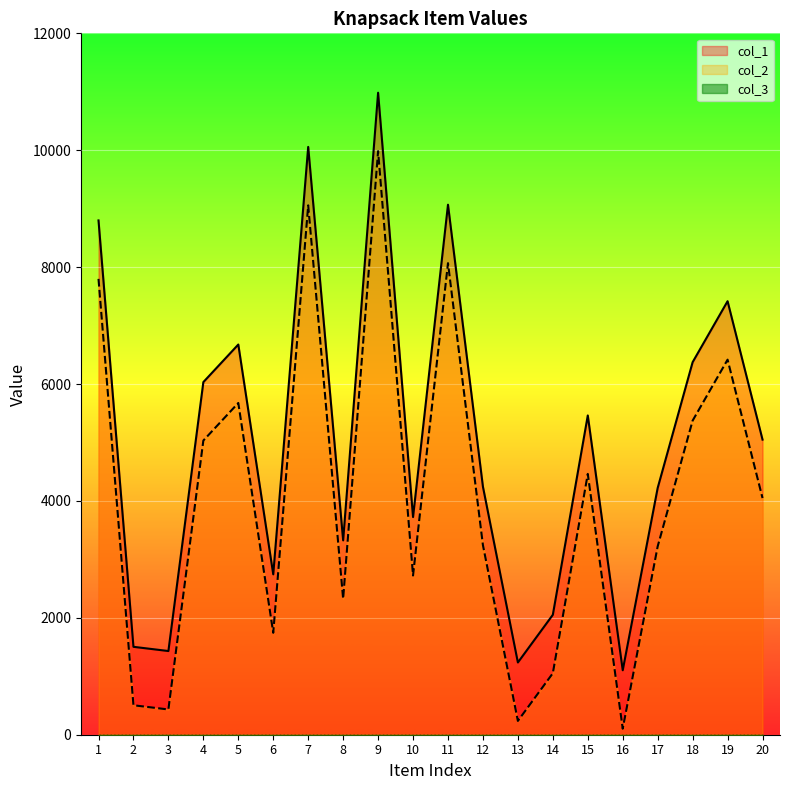

Which series has the largest total across all categories?

col_1